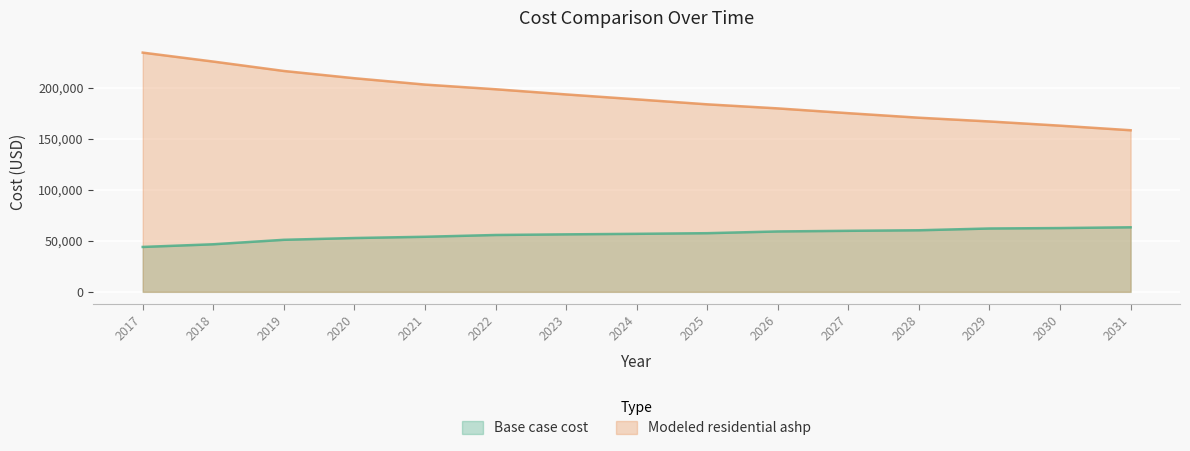

Between 2017 and 2027, which series saw the biggest shift?

Modeled residential ashp